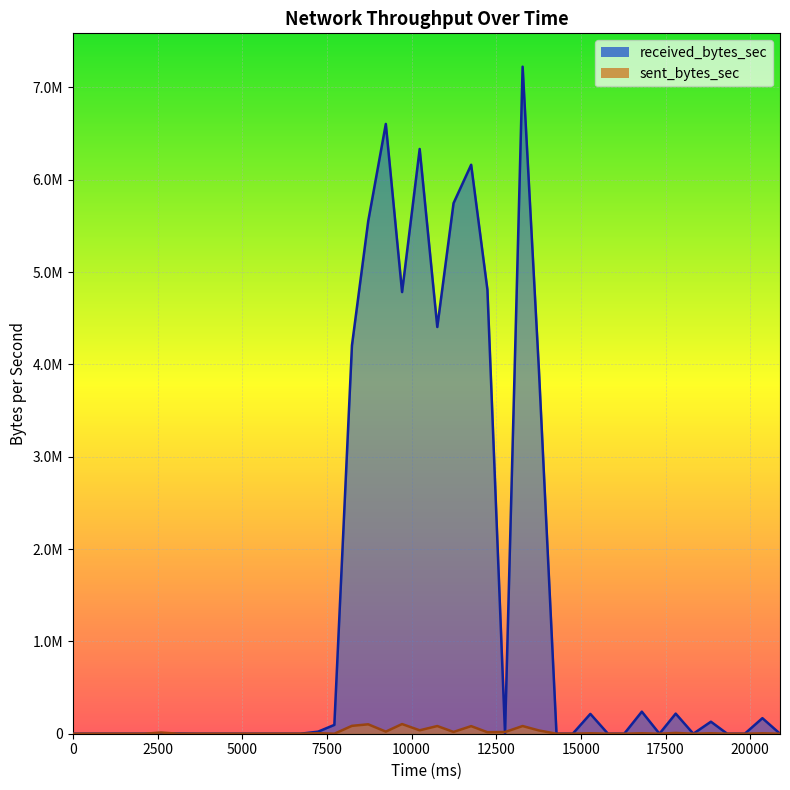

At 1600, list the series in order from smallest to largest.

received_bytes_sec, sent_bytes_sec